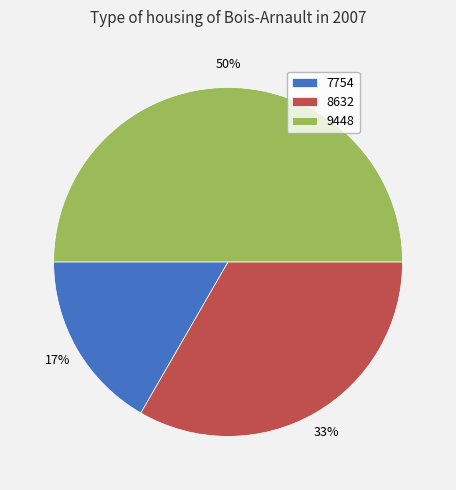

Between 7754 and 9448, which is larger?

9448